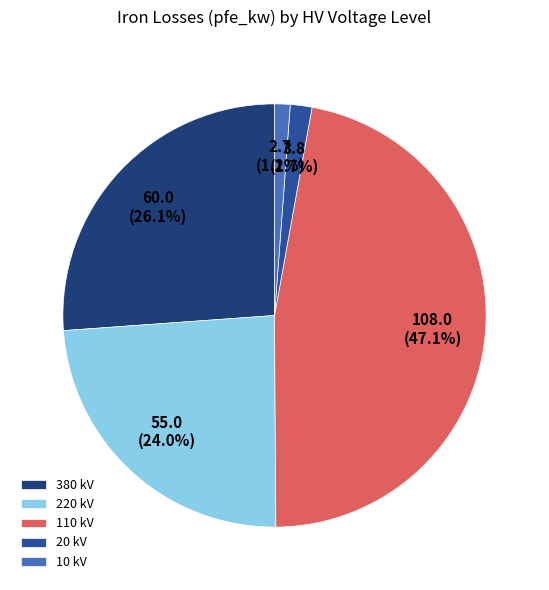

How much of the chart is everything except 220 kV?

76.0%